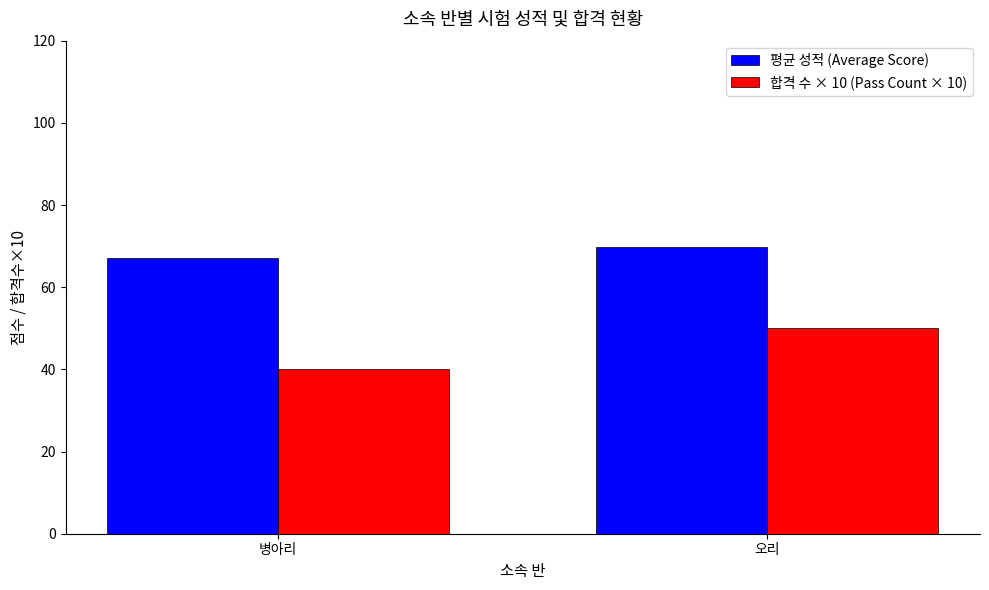

What is the label of the 2nd bar from the right?

병아리